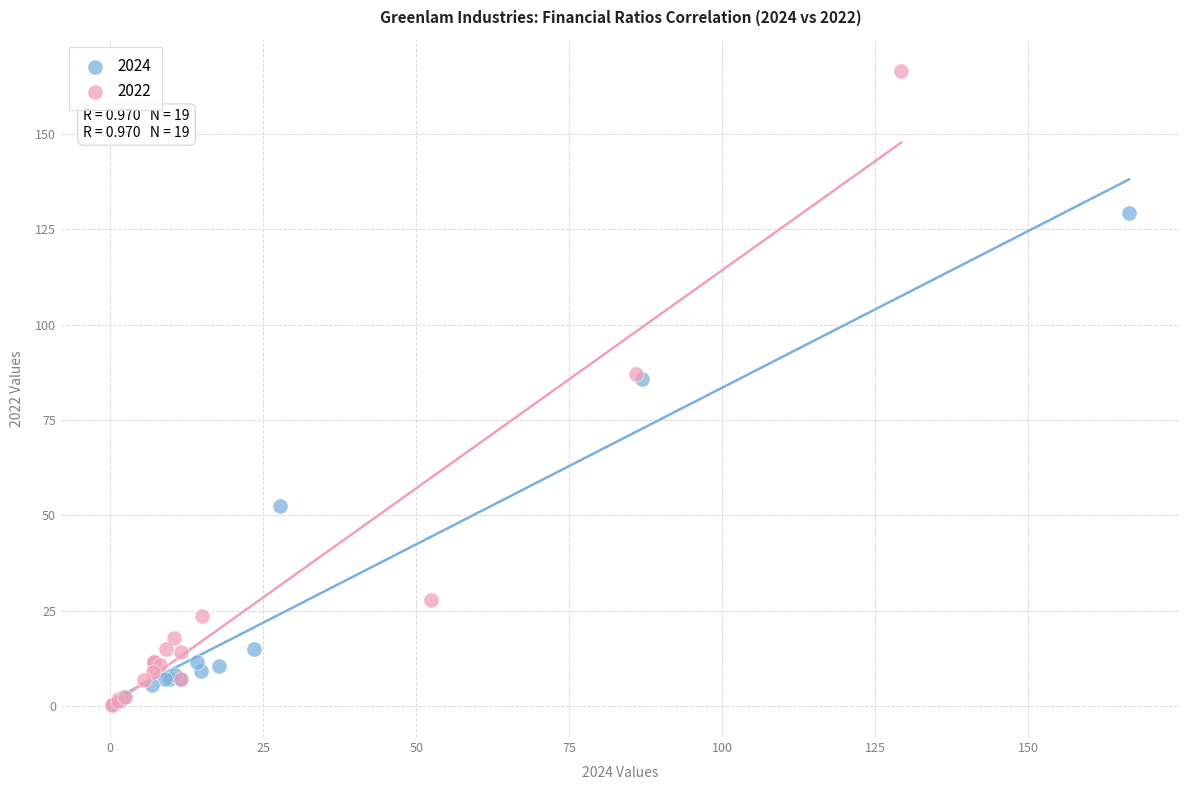

Which series contains the highest Y value?

2022